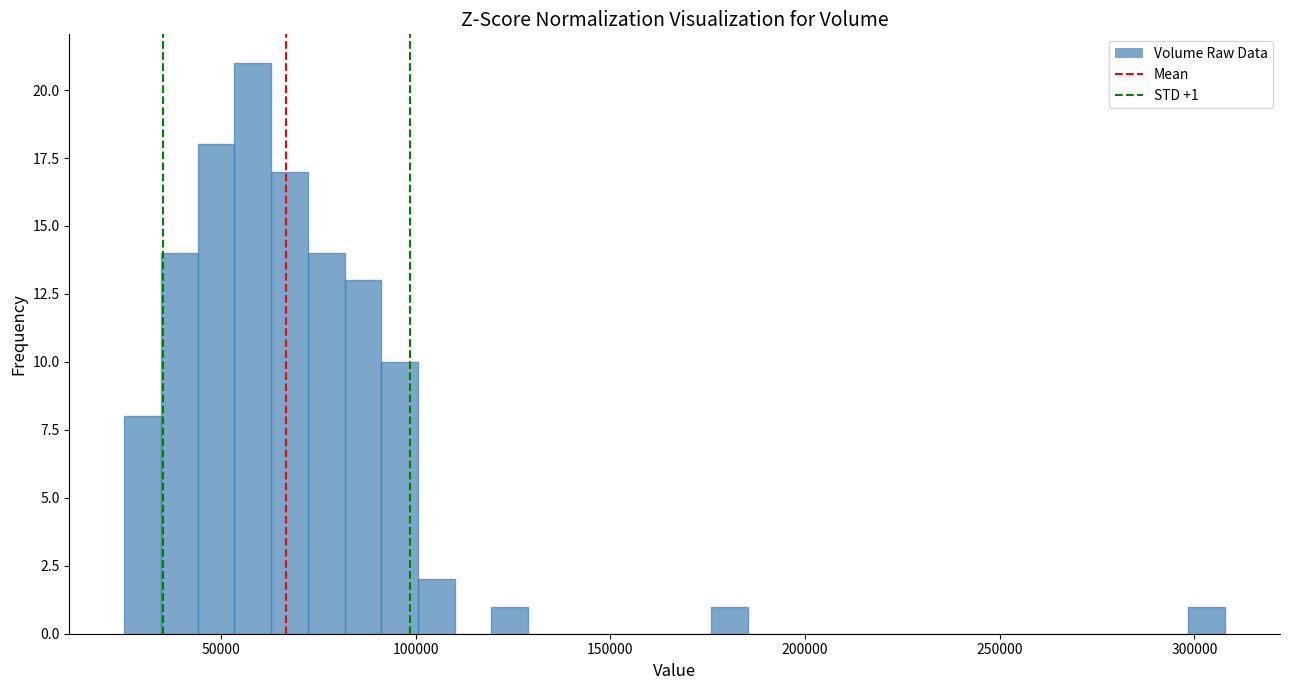

Around what value on the x-axis is the tallest bar? Give the approximate position of its centre, as read against the axis.

60000